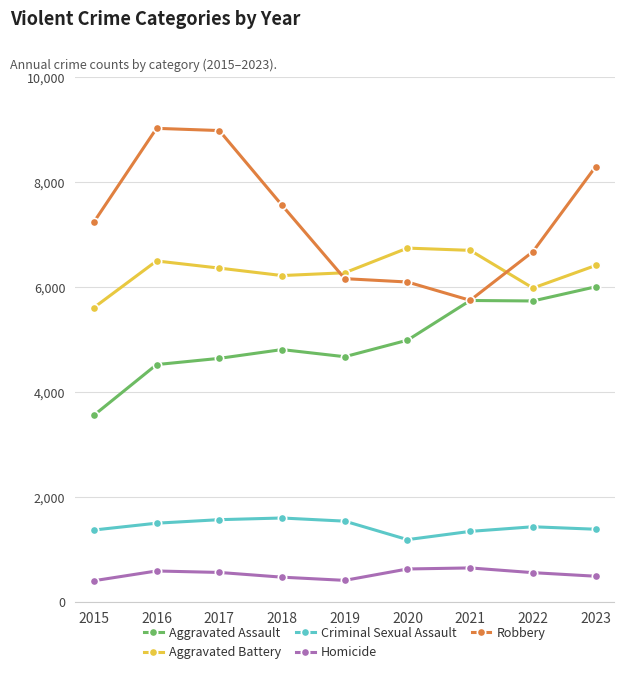

What is the average value of the Aggravated Assault series?

4963